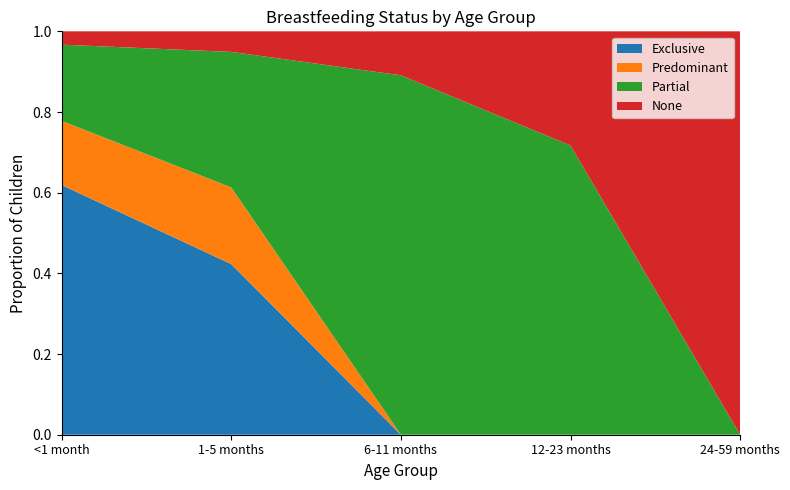

Reading left to right, list all the values displayed in this chart.

Exclusive: <1 month=0.6	1-5 months=0.4	6-11 months=0.0	12-23 months=0.0	24-59 months=0.0
Predominant: <1 month=0.2	1-5 months=0.2	6-11 months=0.0	12-23 months=0.0	24-59 months=0.0
Partial: <1 month=0.2	1-5 months=0.3	6-11 months=0.9	12-23 months=0.7	24-59 months=0.0
None: <1 month=0.0	1-5 months=0.1	6-11 months=0.1	12-23 months=0.3	24-59 months=1.0